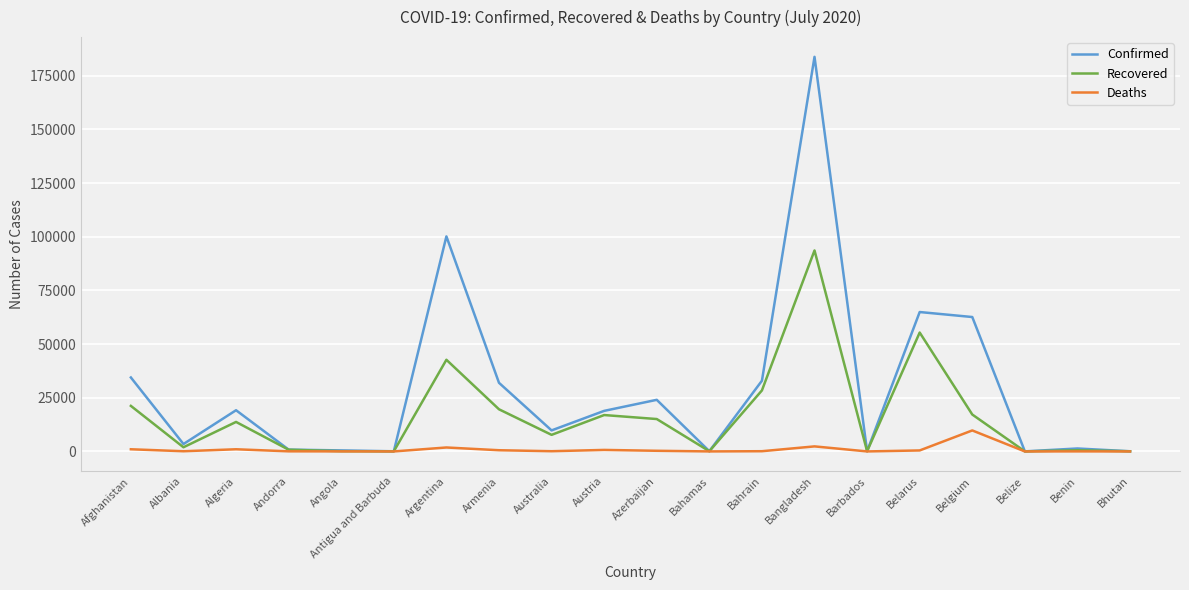

What is the difference between the second highest and second lowest values in the Recovered series?

55323